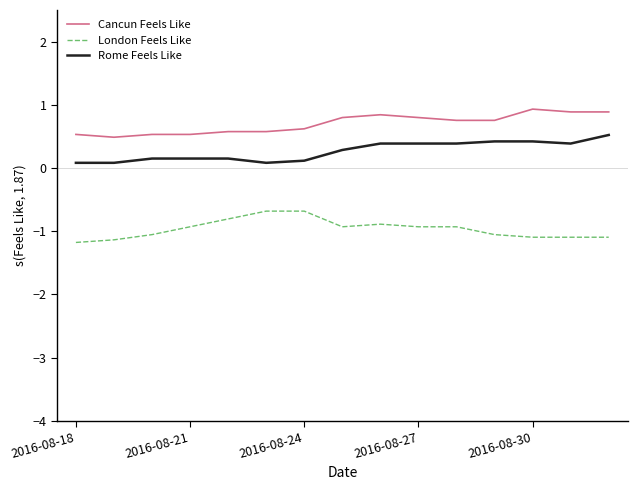

List the series in order of their overall mean, highest first.

Cancun Feels Like, Rome Feels Like, London Feels Like